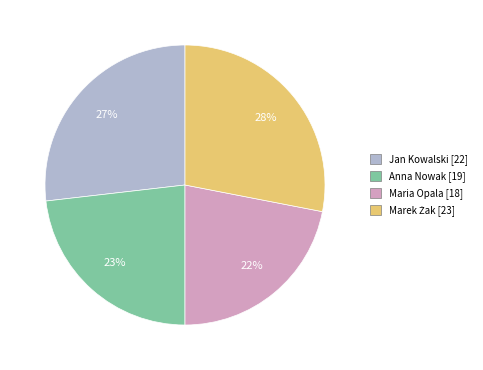

Count the number of slices in the pie.

4